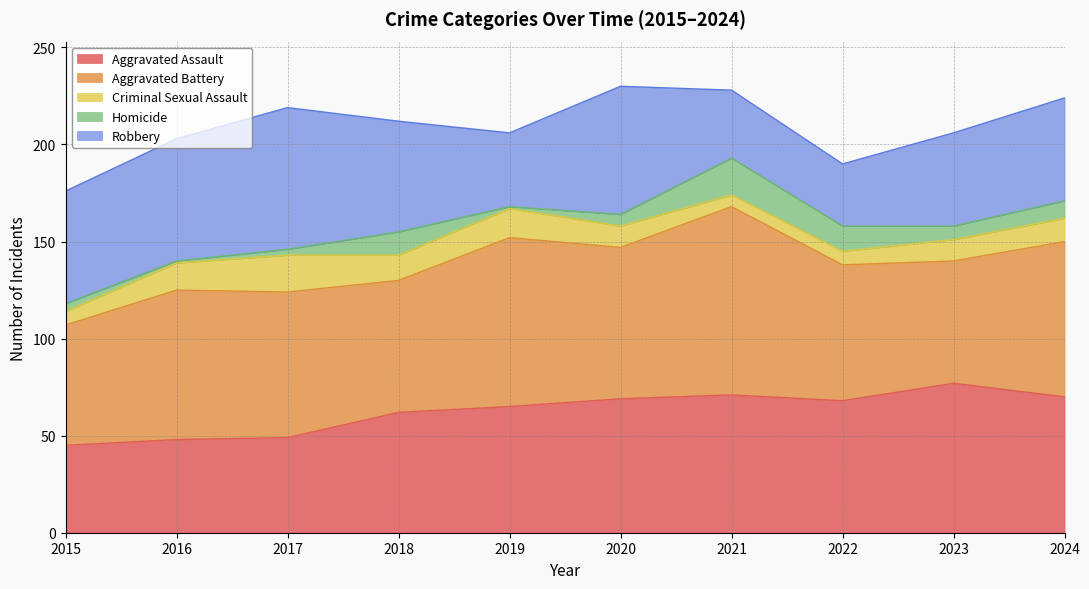

At which category does Homicide reach its first local peak?

2018